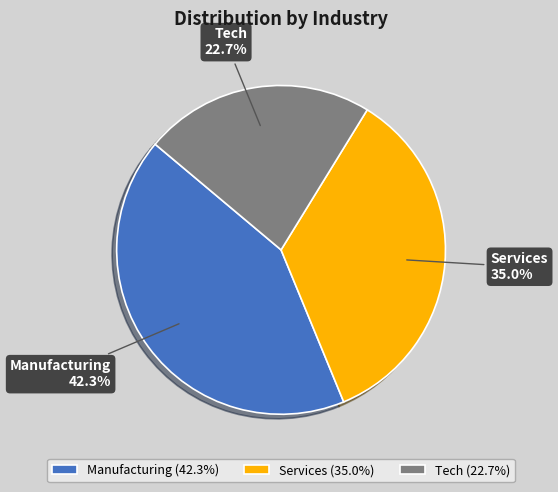

To the nearest percent, what is the combined percentage of Tech and Services?

58%